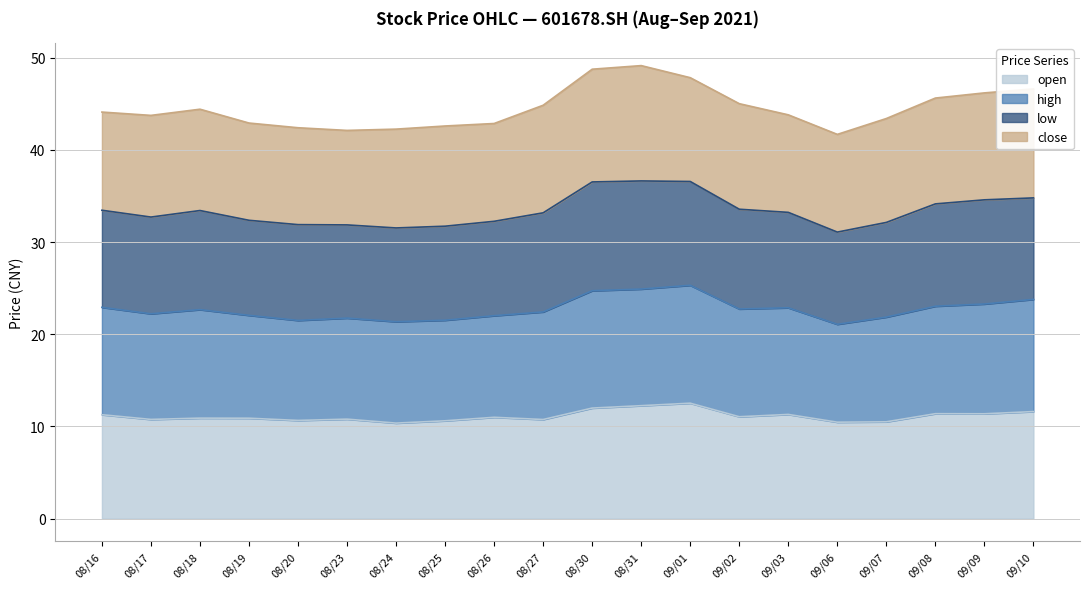

Is it true that open equals 6.1 at 09/02?

False